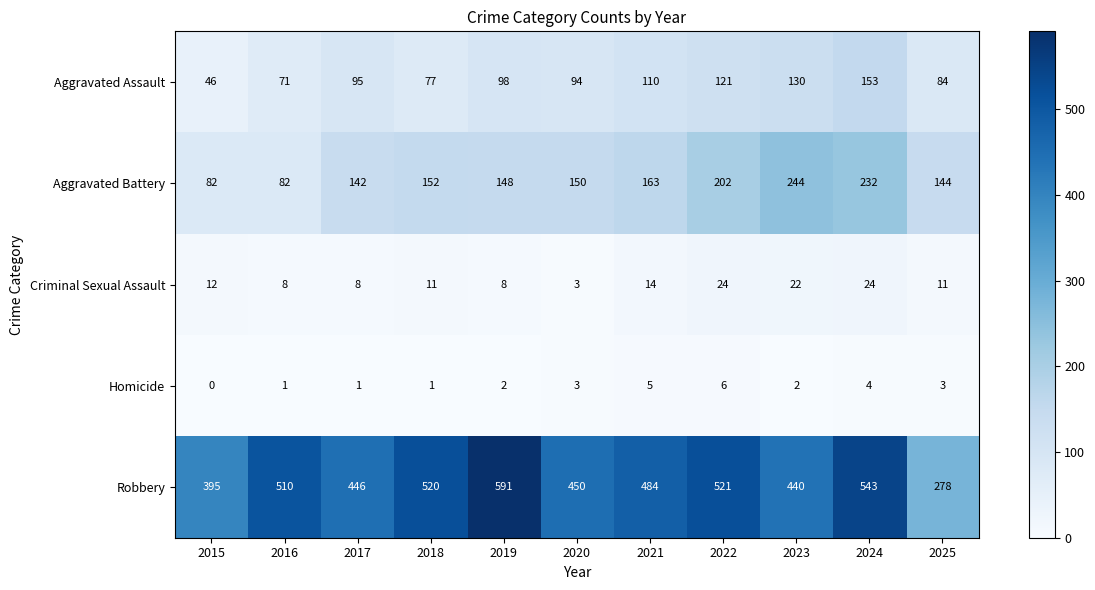

What is the difference between the maximum and minimum values in the Aggravated Assault series?

107